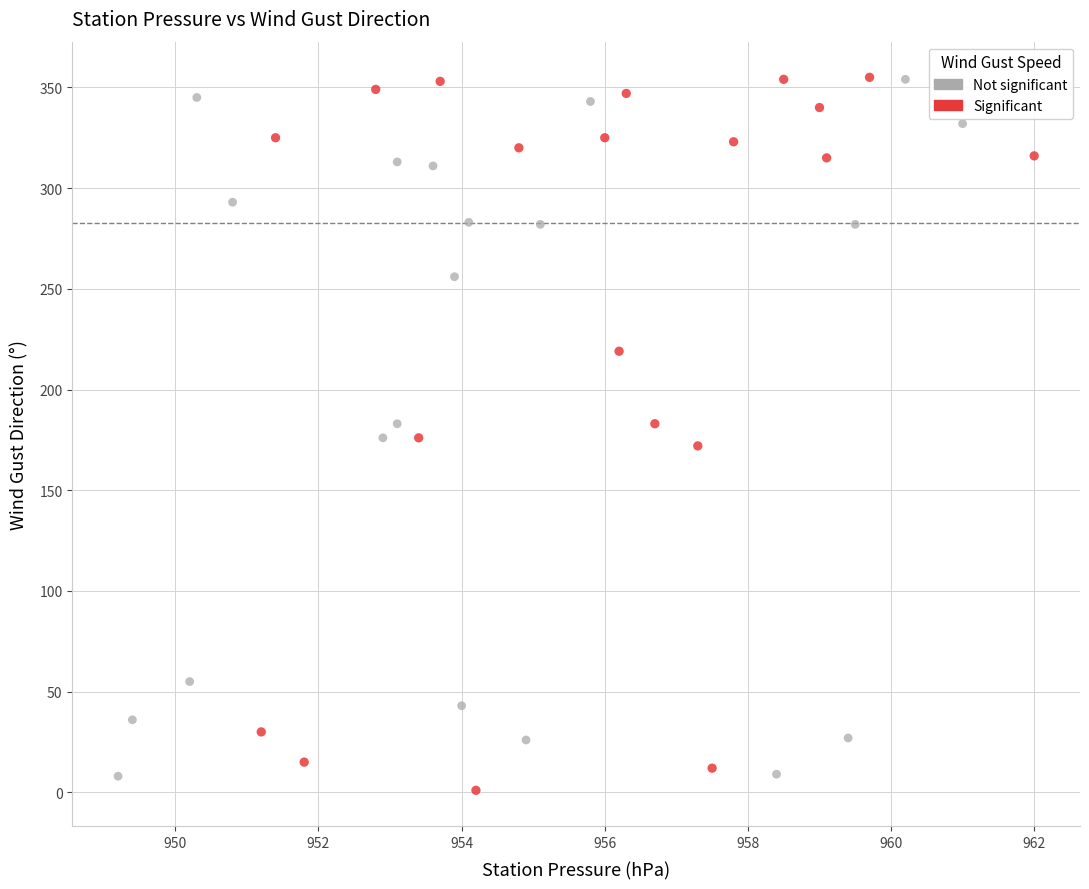

Which series reaches the minimum Y coordinate?

Significant